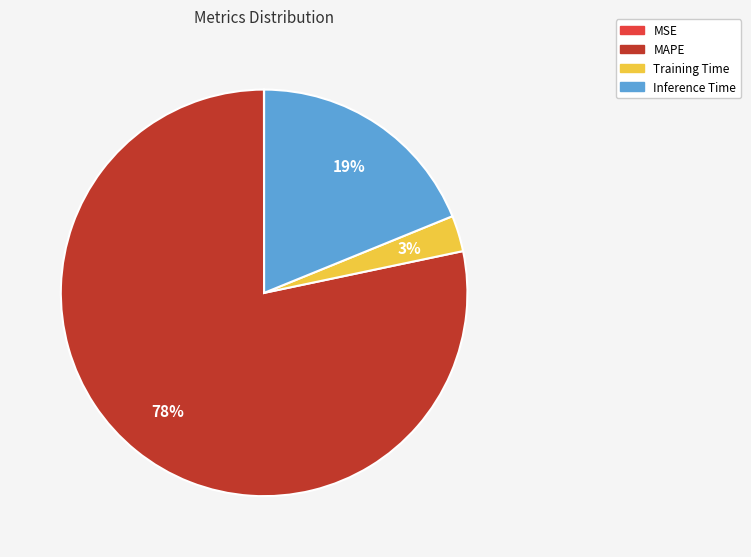

To the nearest percent, what percentage of the pie is MAPE?

78%